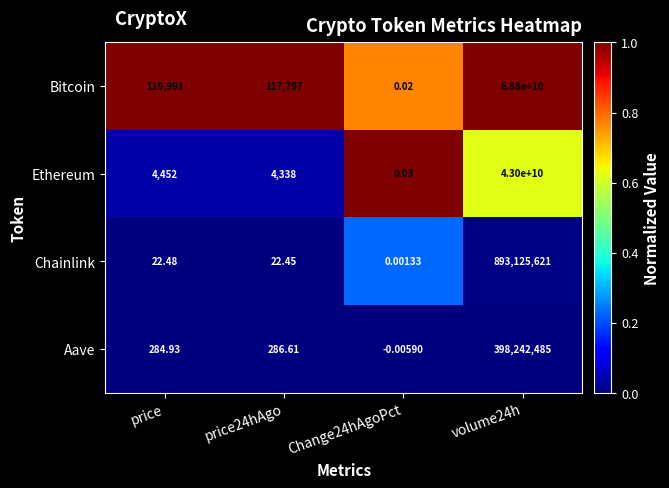

Which series has the largest total across all categories?

Bitcoin